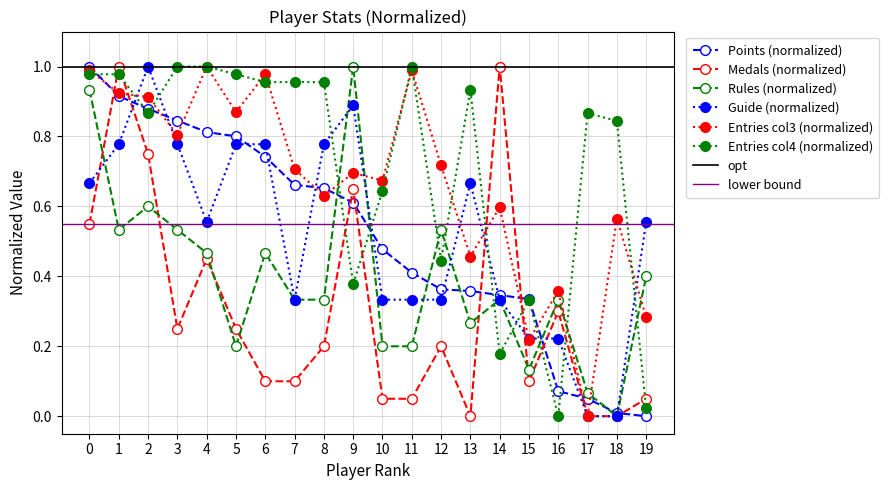

Is it true that Points (normalized) equals 0.4 at 7?

False